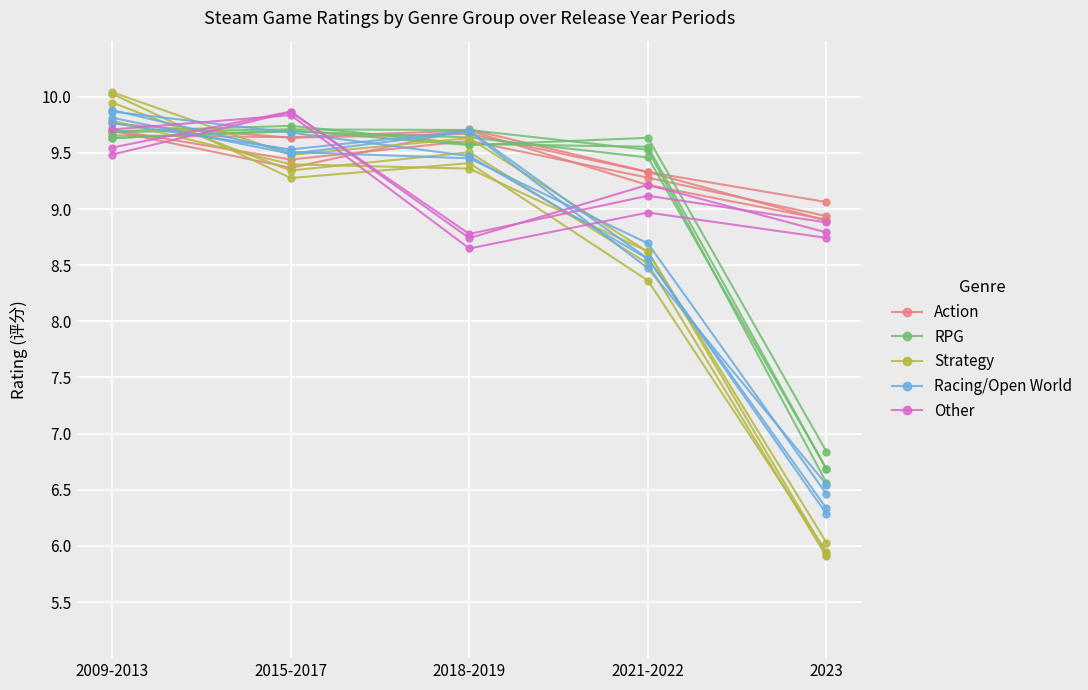

What are all the series names shown in the legend?

Action, RPG, Strategy, Racing/Open World, Other